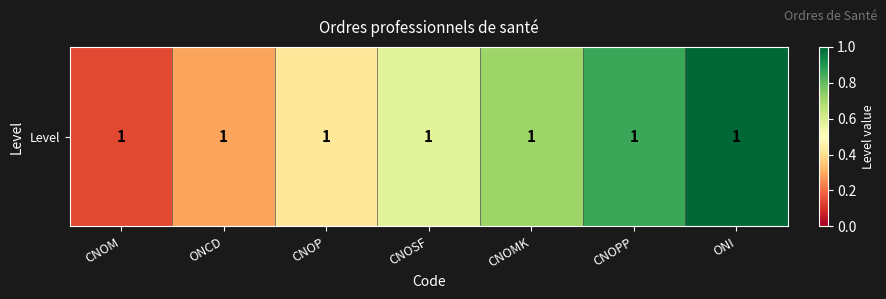

The value at CNOM is 0.1. True or false?

True